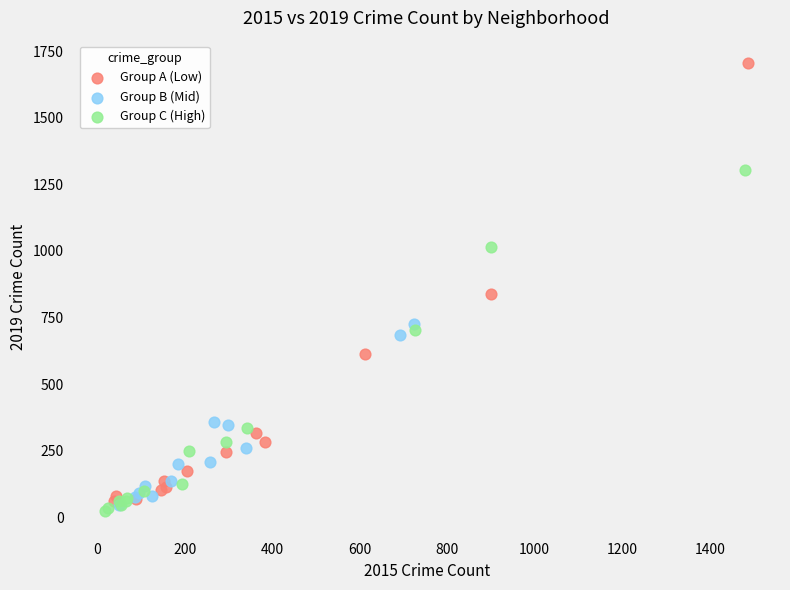

Which series reaches the maximum Y coordinate?

Group A (Low)